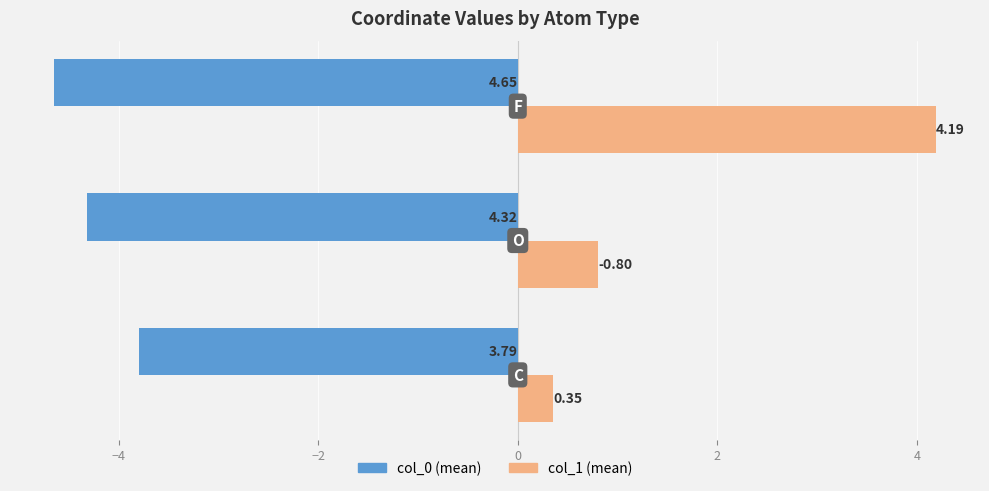

At how many categories does at least one series exceed 2?

1